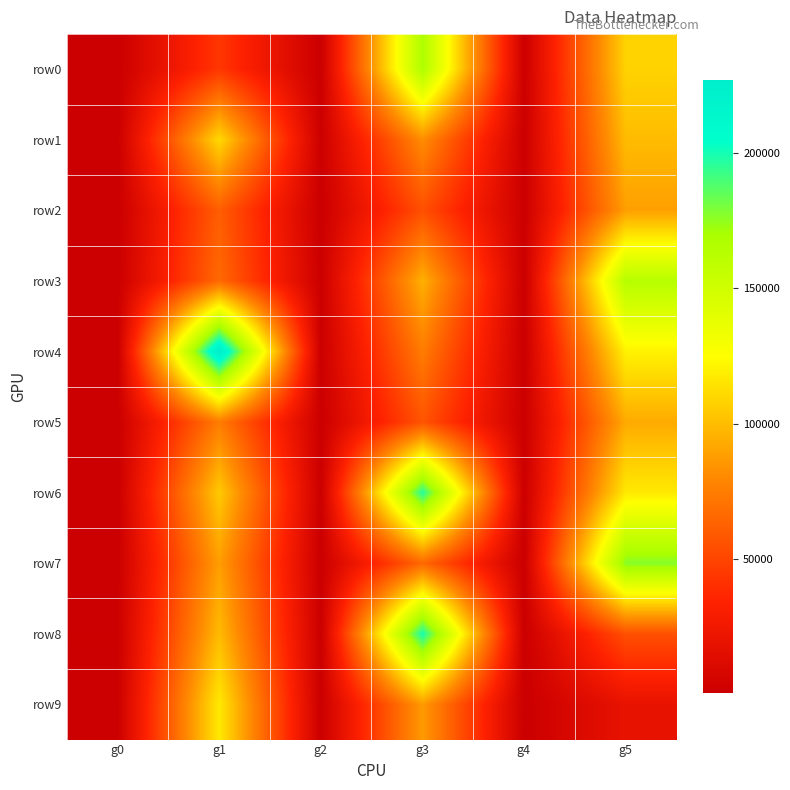

Reading right to left, list all the values displayed in this chart.

row0: g5=108282	g4=862	g3=167344	g2=288	g1=43638	g0=219
row1: g5=99470	g4=921	g3=81592	g2=974	g1=110502	g0=340
row2: g5=88671	g4=1024	g3=54547	g2=261	g1=60886	g0=185
row3: g5=163316	g4=233	g3=95271	g2=906	g1=66055	g0=498
row4: g5=120290	g4=244	g3=74523	g2=748	g1=226994	g0=300
row5: g5=92915	g4=616	g3=56588	g2=350	g1=74435	g0=262
row6: g5=116956	g4=761	g3=197104	g2=349	g1=104592	g0=334
row7: g5=177487	g4=449	g3=65689	g2=238	g1=88117	g0=402
row8: g5=54725	g4=309	g3=200215	g2=311	g1=99246	g0=1081
row9: g5=19172	g4=242	g3=86818	g2=449	g1=116733	g0=1035